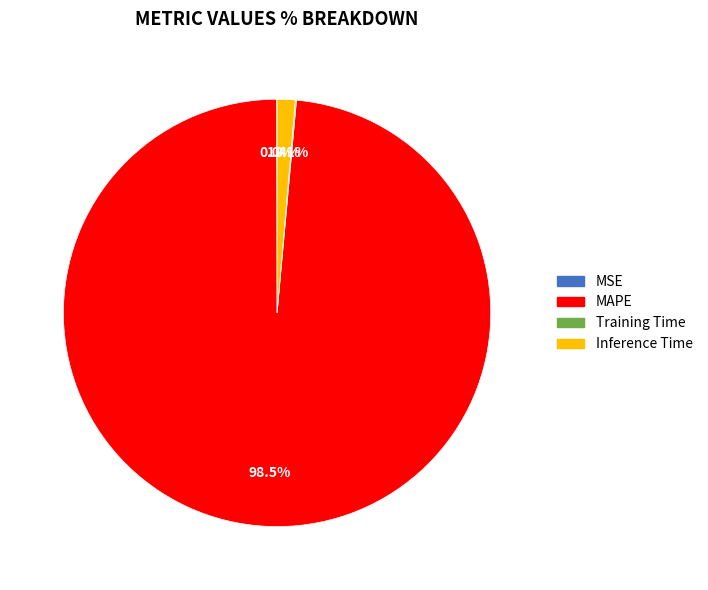

Which category has the biggest portion of the pie?

MAPE